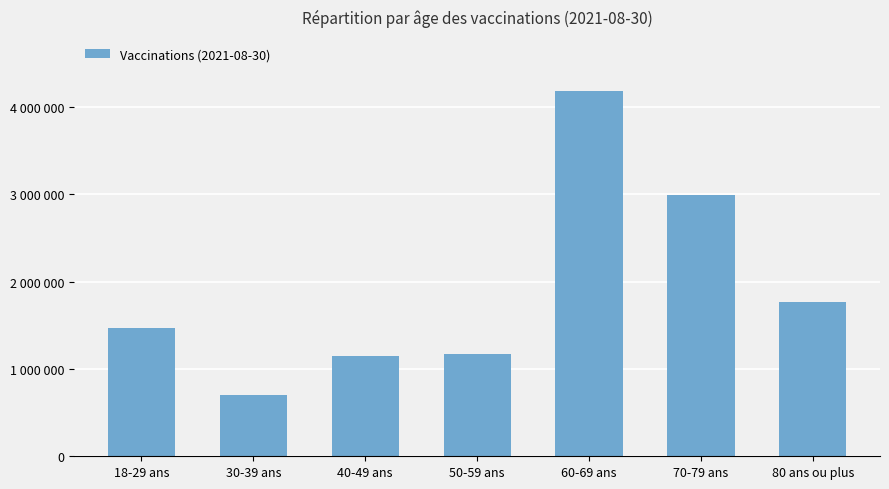

What is the label of the 2nd bar from the right?

70-79 ans